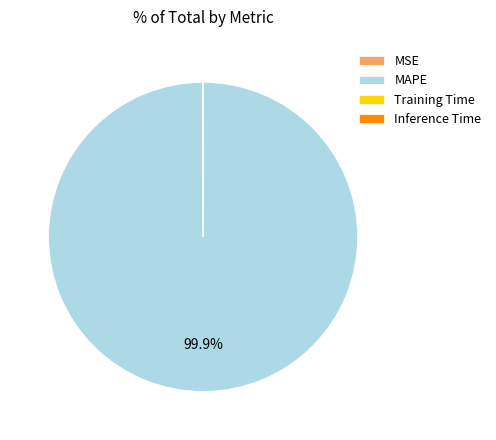

Which slice is the largest?

MAPE